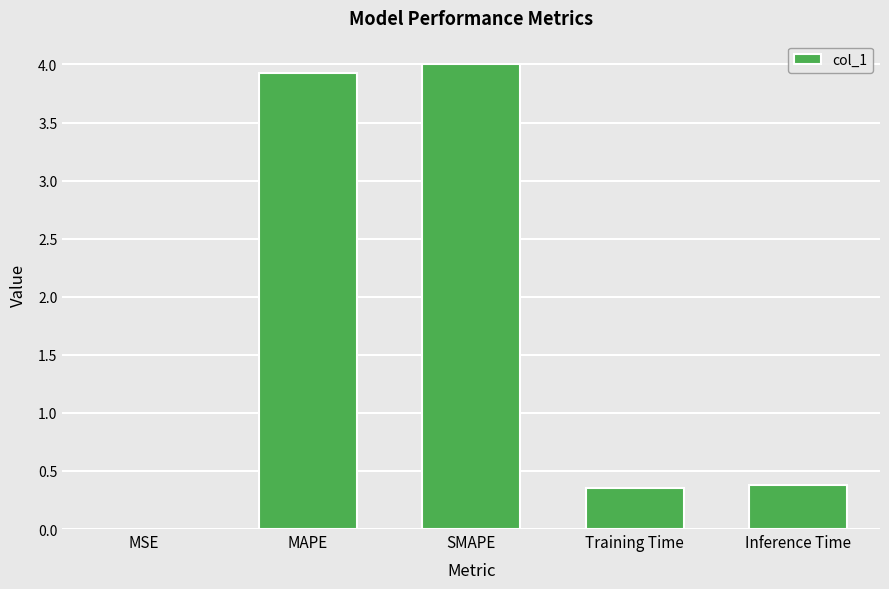

What is the maximum value shown in the chart?

4.0